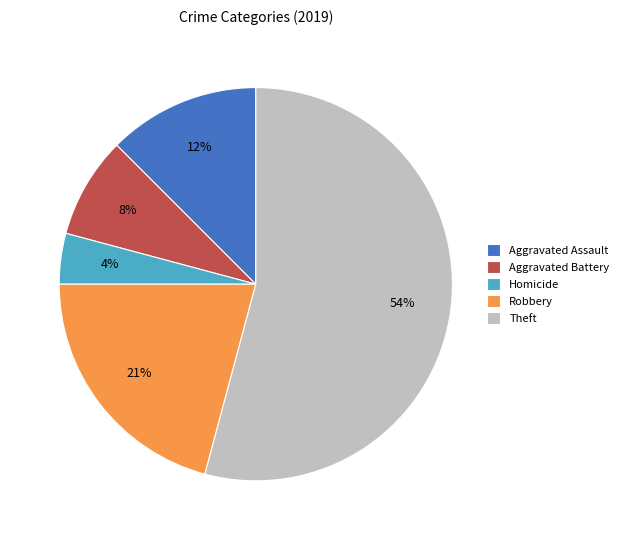

The Aggravated Battery slice represents 1% of the pie. True or false?

False